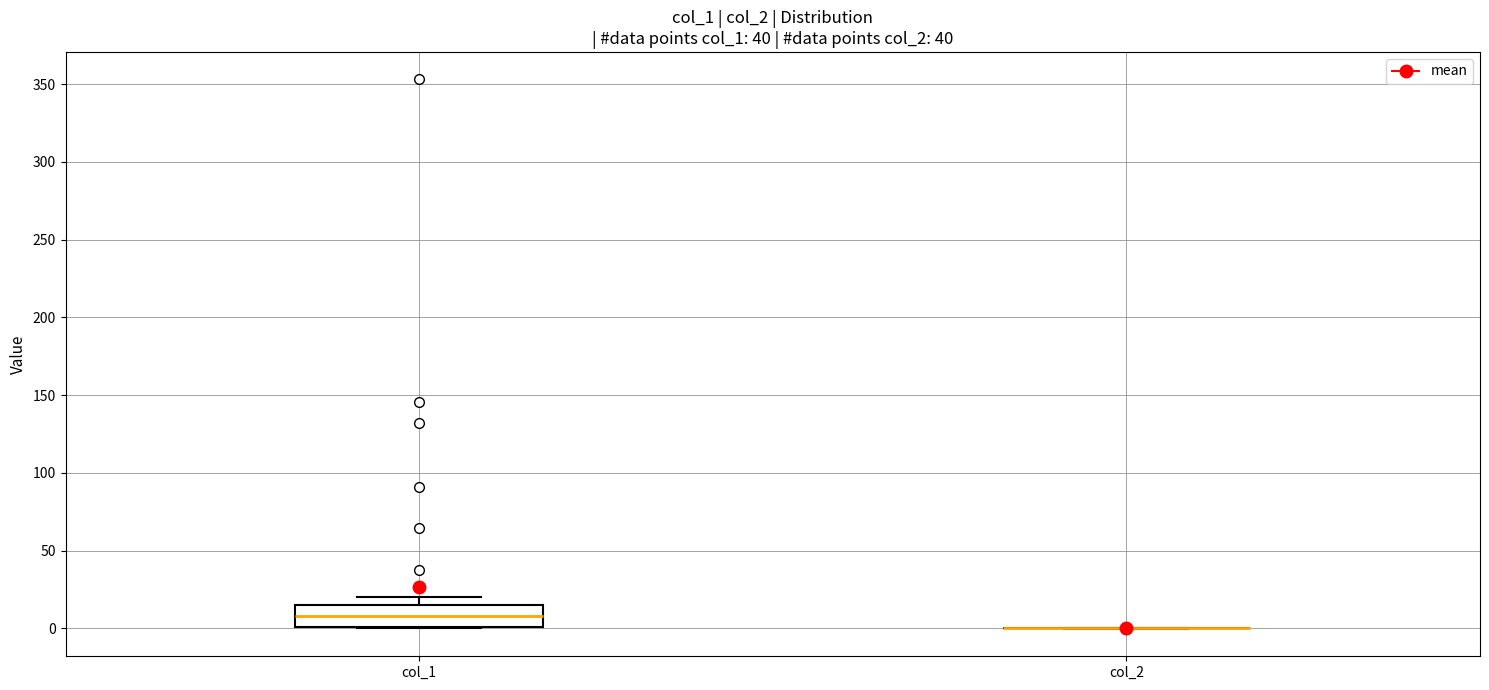

Reading left to right, read every box against the y-axis: the position of its median line, the range the box covers, and the ends of its whiskers. The values are not printed on the chart, so give them approximately, as read against the axis.

col_1: median 10, box 0 to 15, whiskers 0 to 20
col_2: box collapsed to a line at 0, whiskers 0 to 0